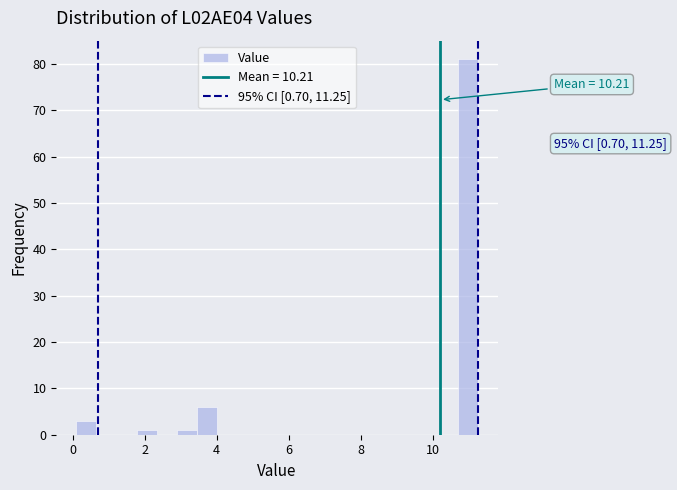

Around what value on the x-axis is the tallest bar? Give the approximate position of its centre, as read against the axis.

11.0